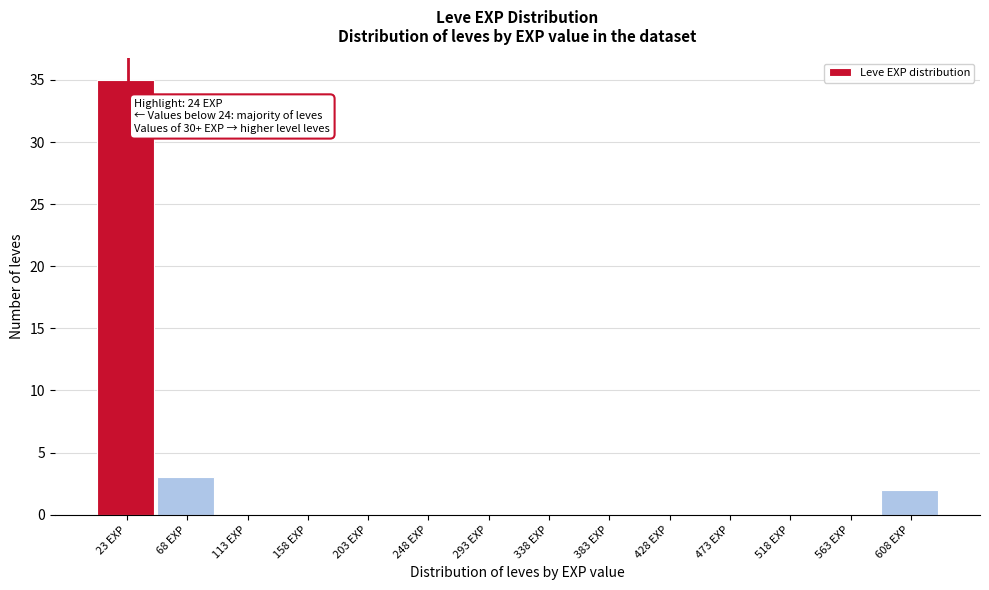

Which range on the x-axis has the tallest bar?

0 to 45